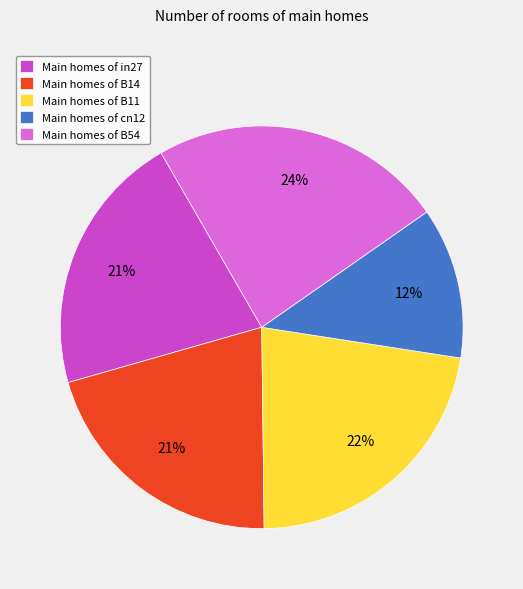

Between Main homes of B54 and Main homes of B11, which is larger?

Main homes of B54